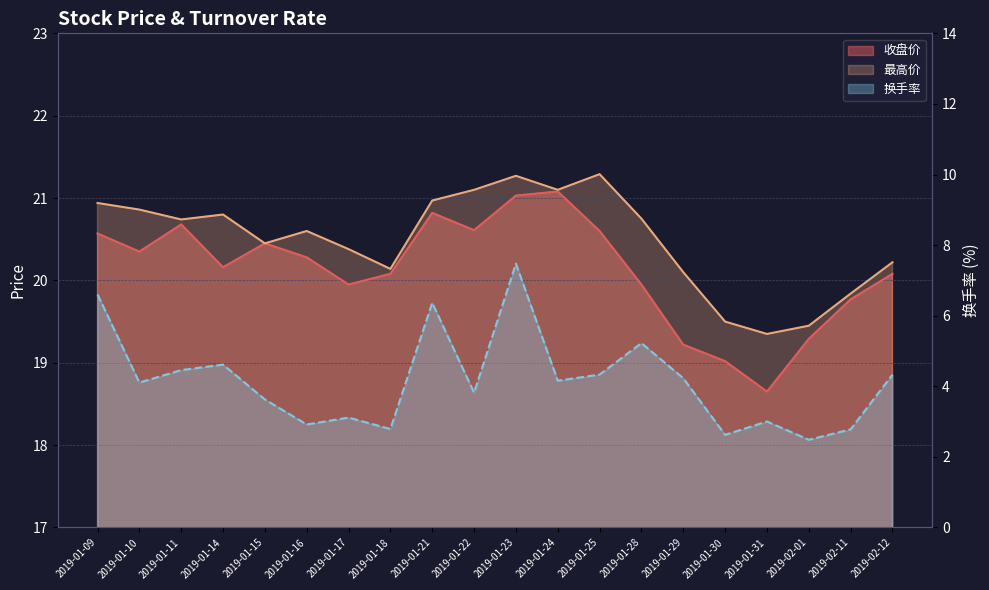

Is the value of 最高价 at 2019-01-31 greater than the value of 换手率 at 2019-01-30?

Yes